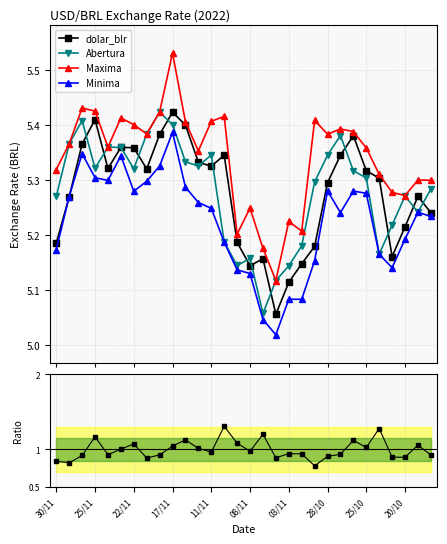

How many Maxima values are between 5 and 6?

30